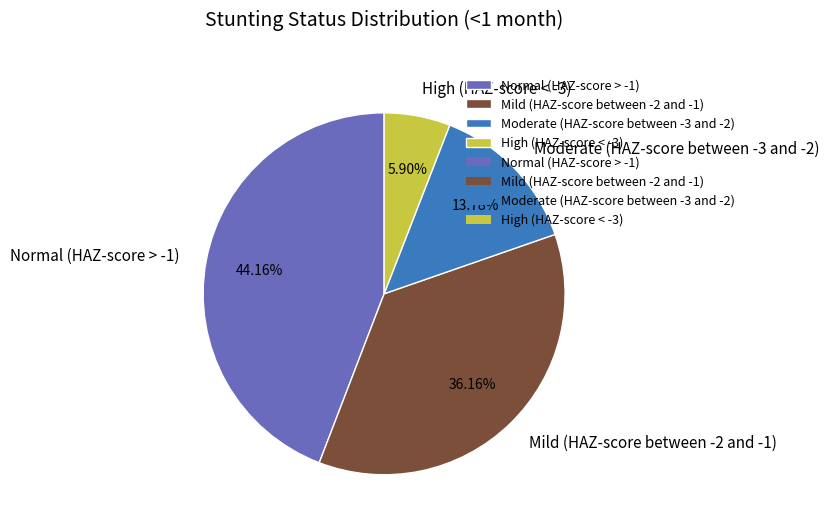

The Normal (HAZ-score > -1) slice represents 44% of the pie. True or false?

True